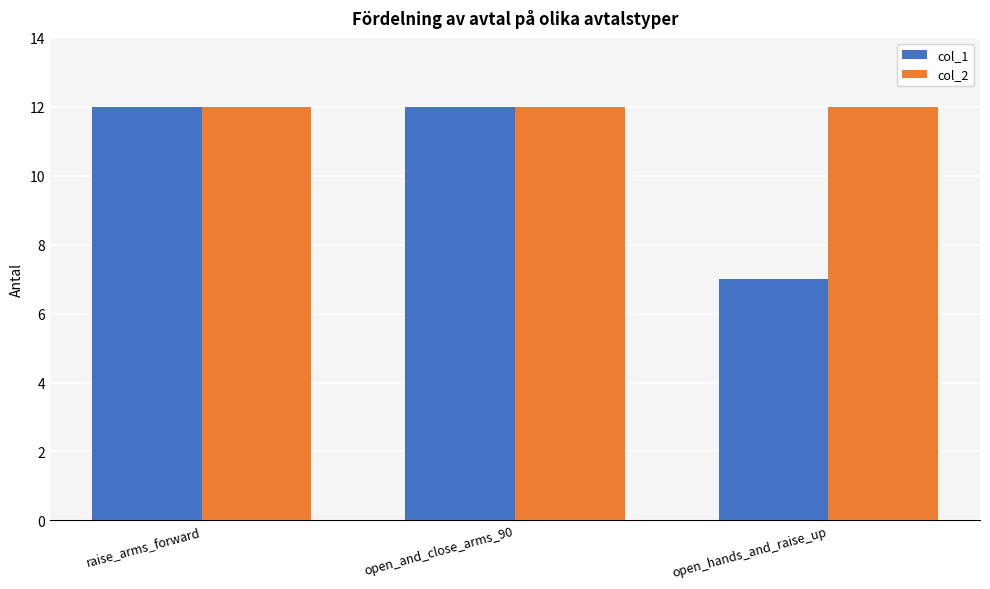

What are all the series names shown in the legend?

col_1, col_2